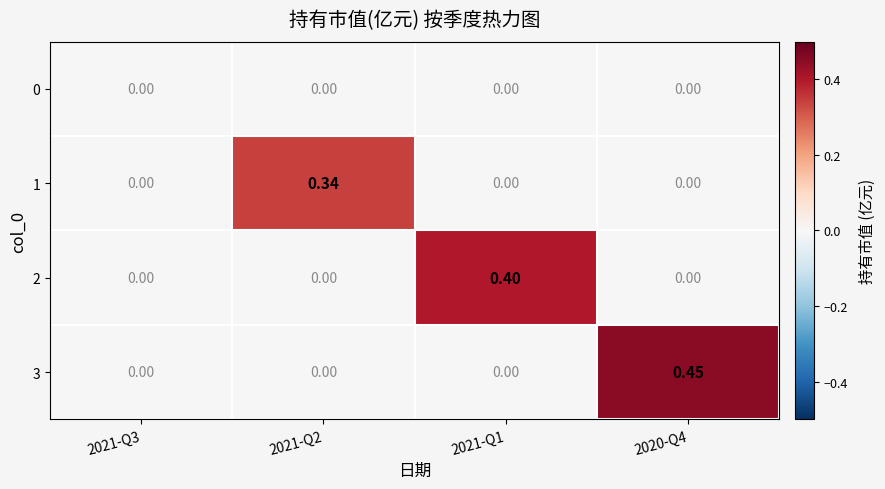

Which series has the largest range (max minus min)?

3